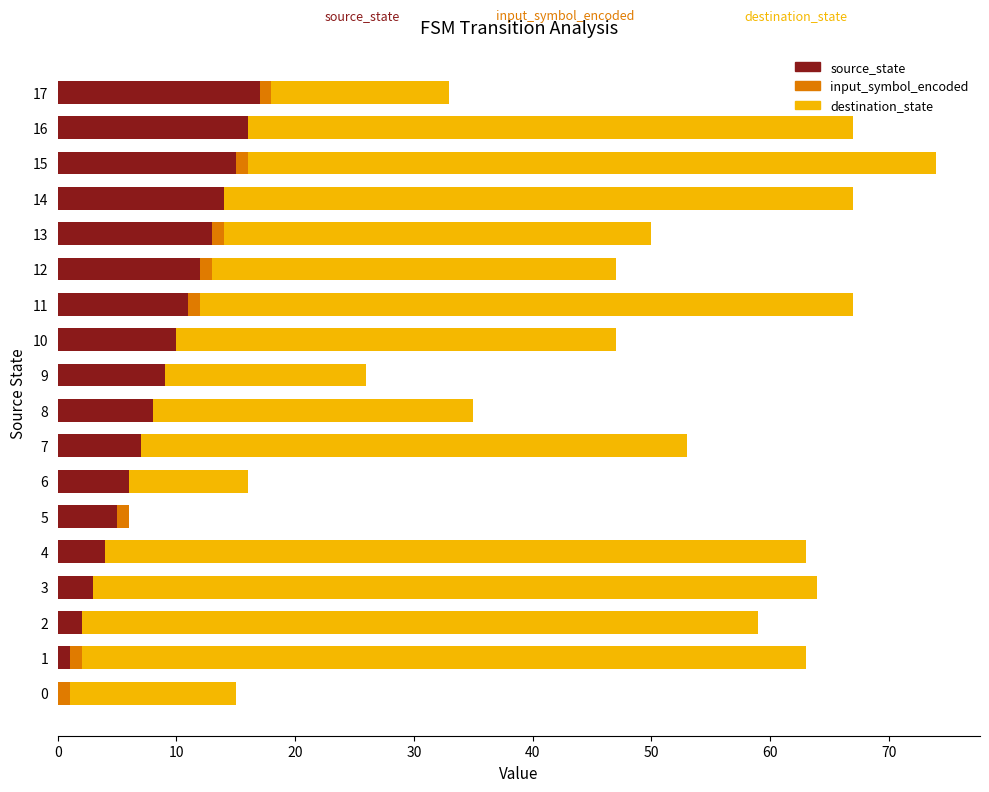

At which label is source_state closest to 8?

8